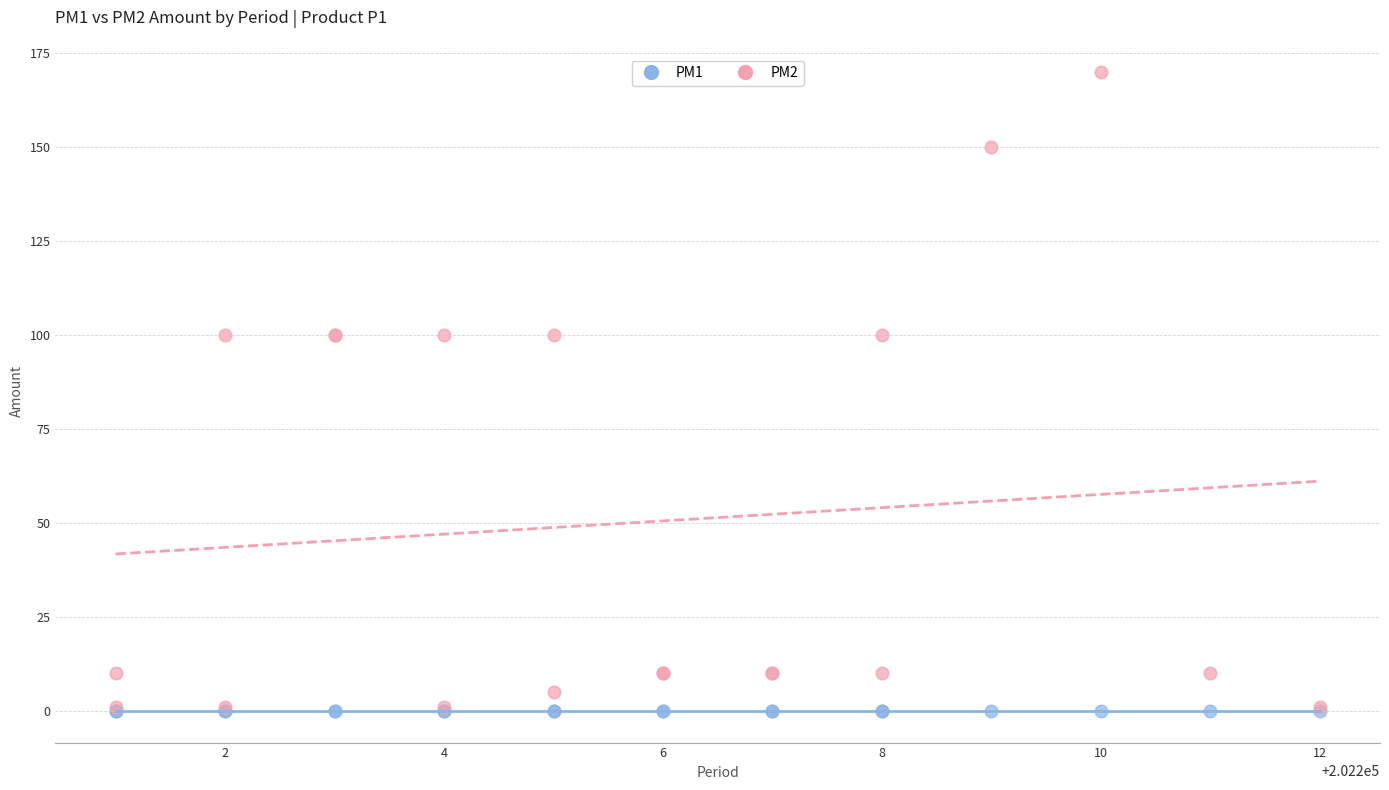

What are all the series names shown in the legend?

PM1, PM2